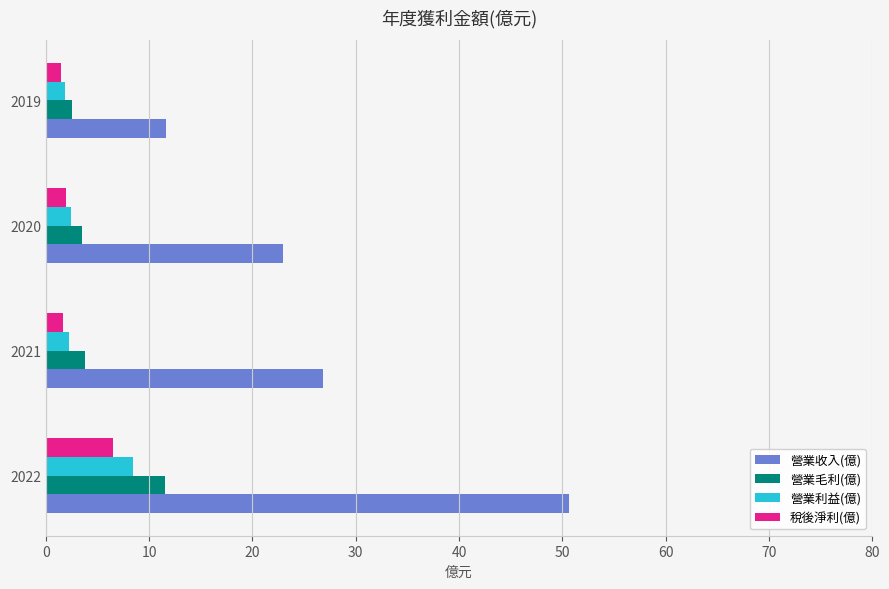

What is the difference between the maximum and minimum values in the 營業收入(億) series?

39.0